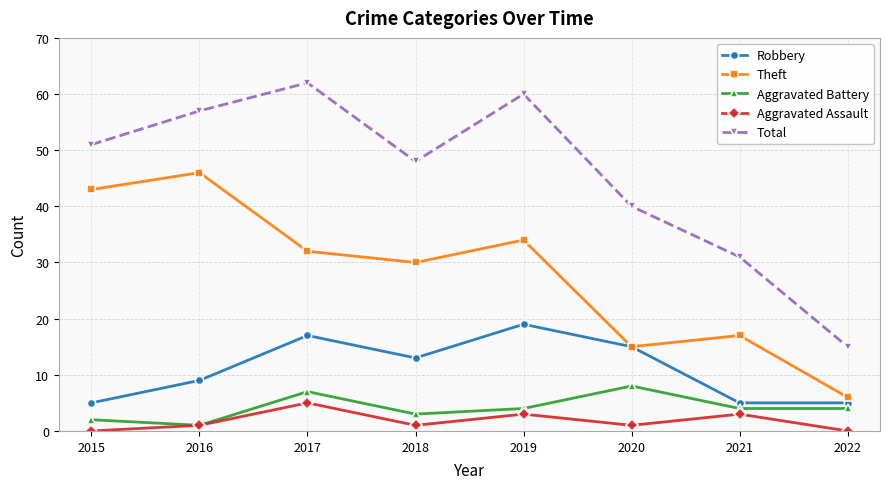

Is it true that Robbery equals 23 at 2018?

False